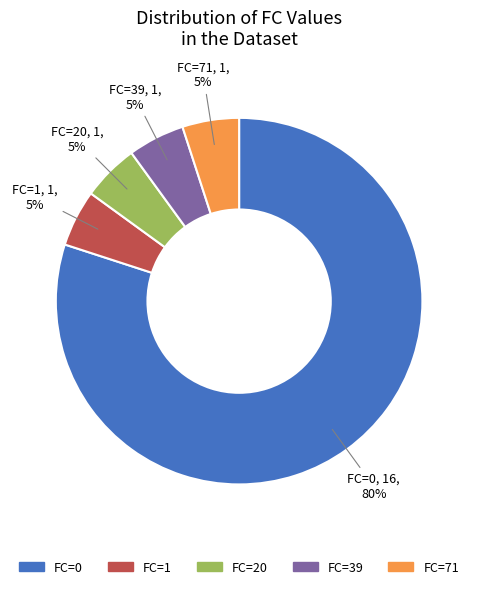

How many slices are in this pie chart?

5